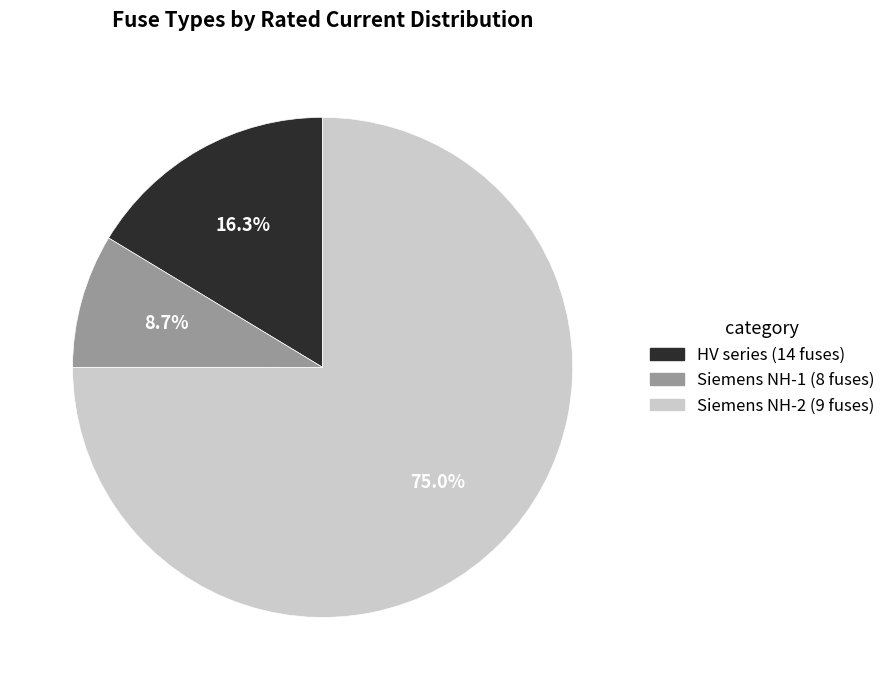

How many segments does this pie chart have?

3